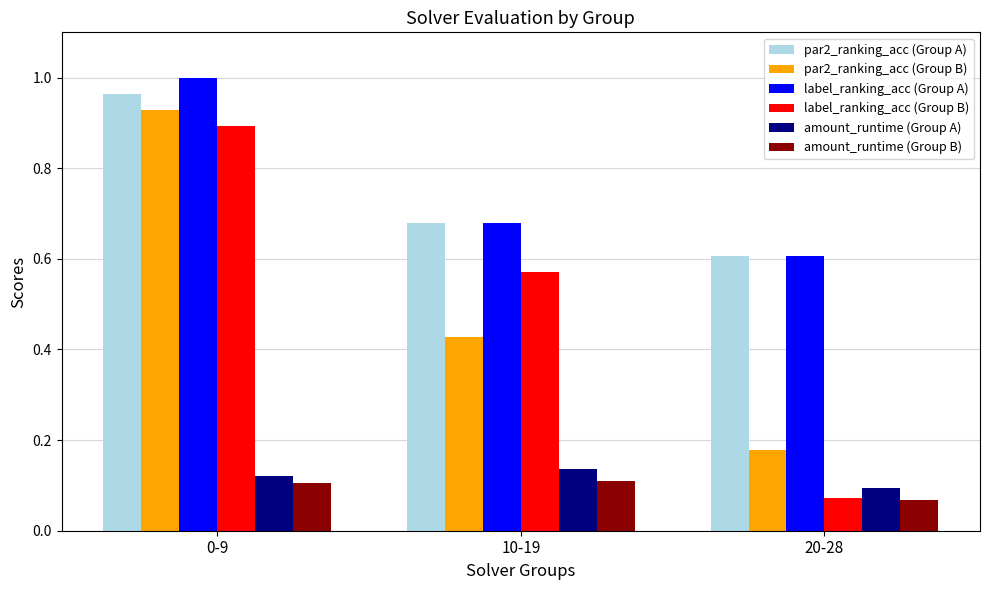

At which label is amount_runtime (Group A) closest to 0?

20-28